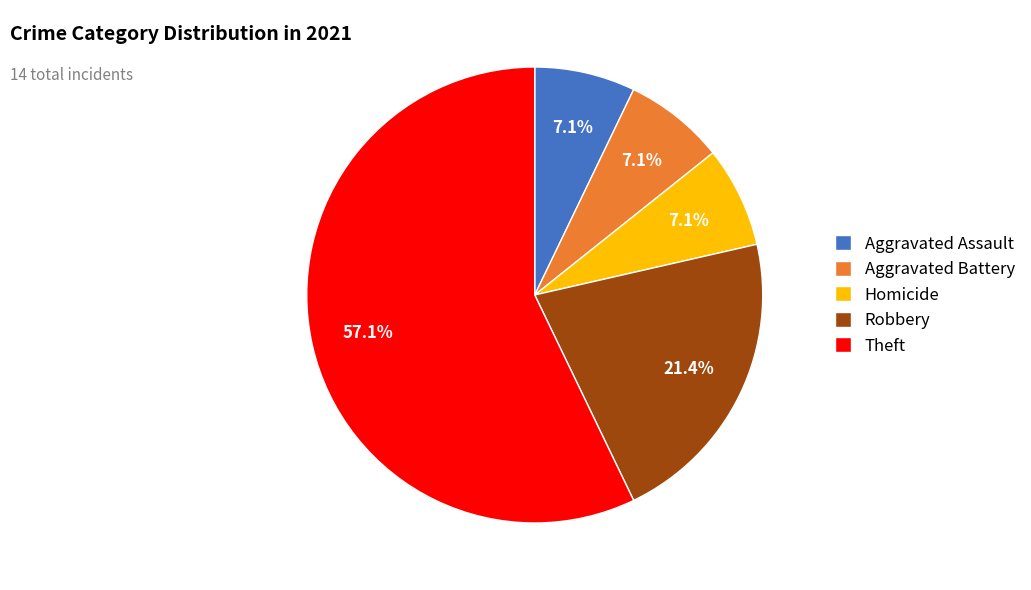

Approximately how many times larger is the value at Robbery compared to Theft?

0.4